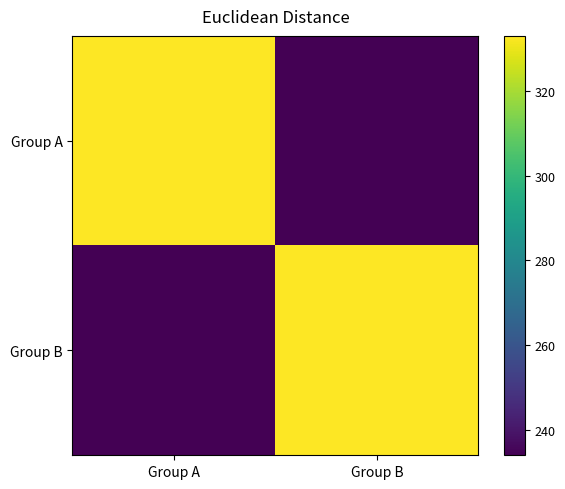

Count the number of categories in the chart.

2